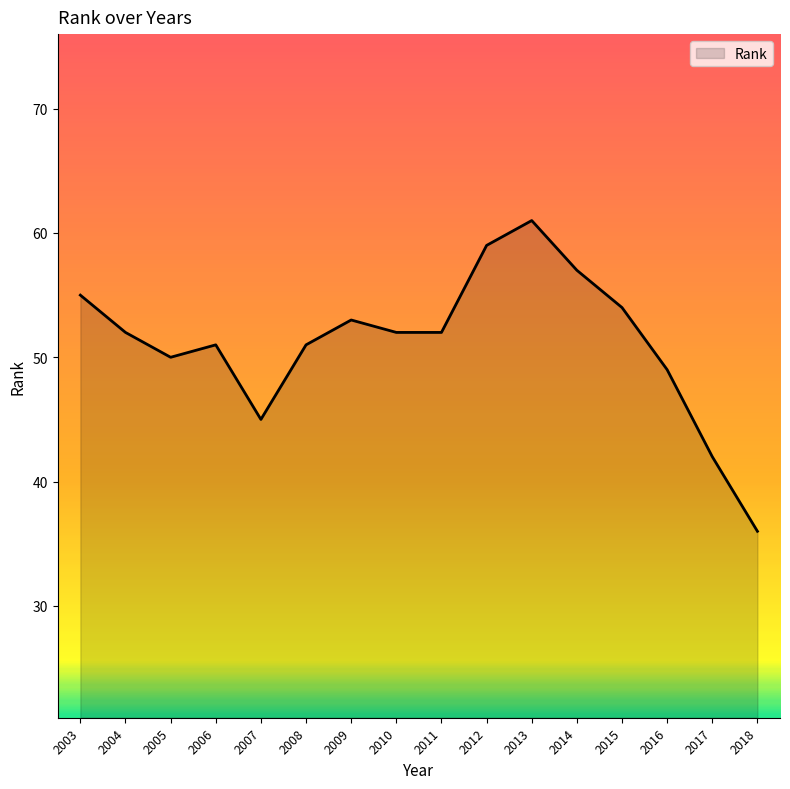

What is the change in value from 2005 to 2008?

+1